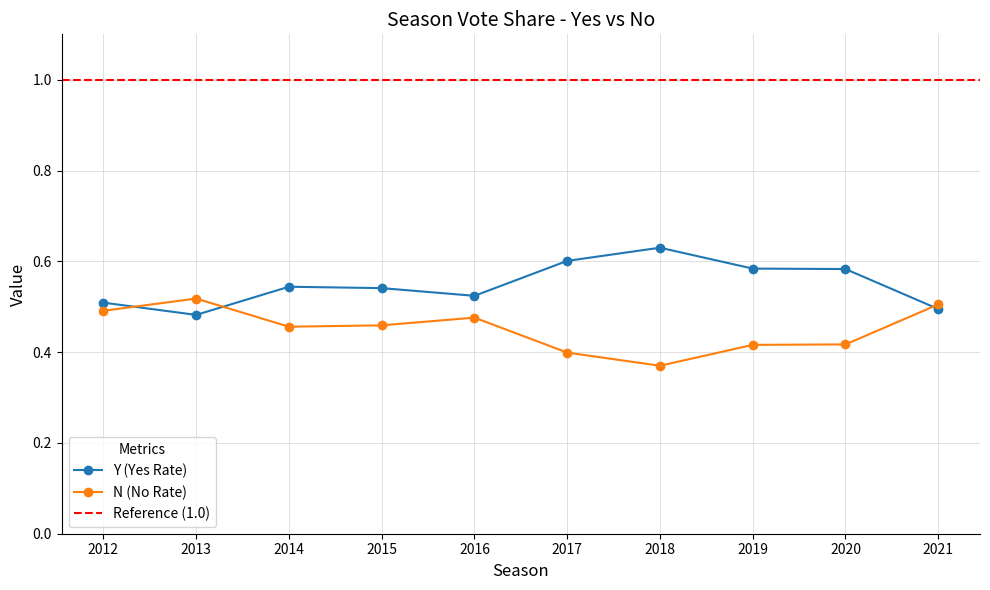

Is this an area chart (filled region under the line)?

No